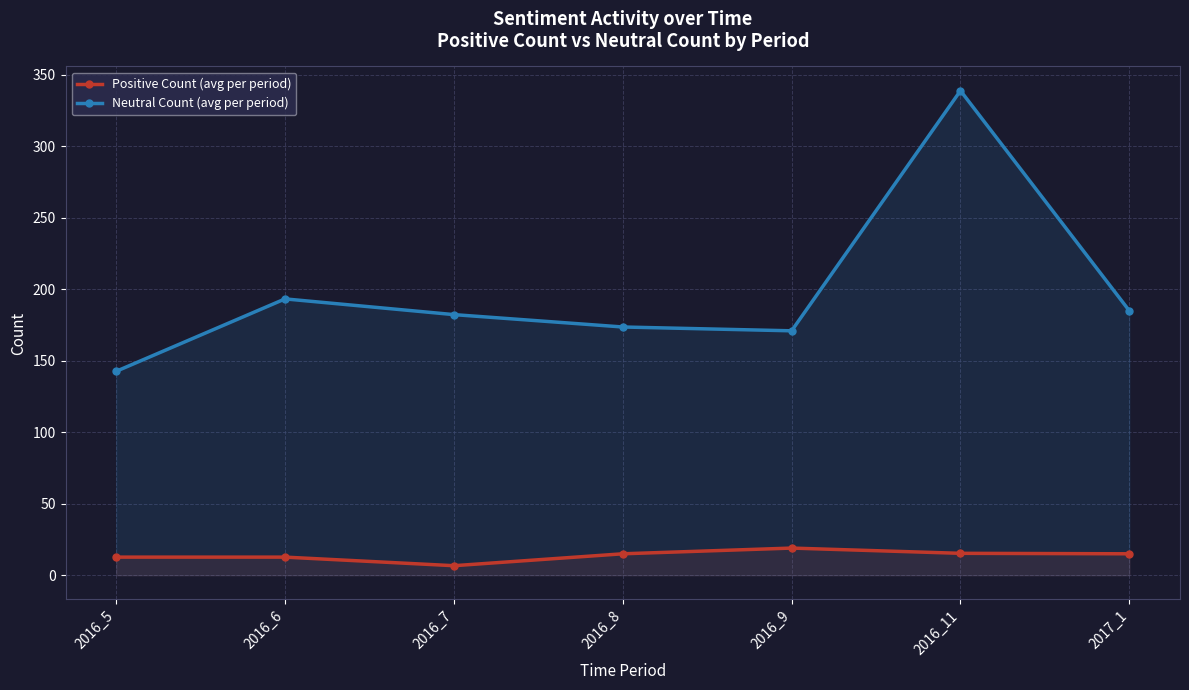

True or false: Neutral Count (avg per period) and Positive Count (avg per period) cross at least once.

False